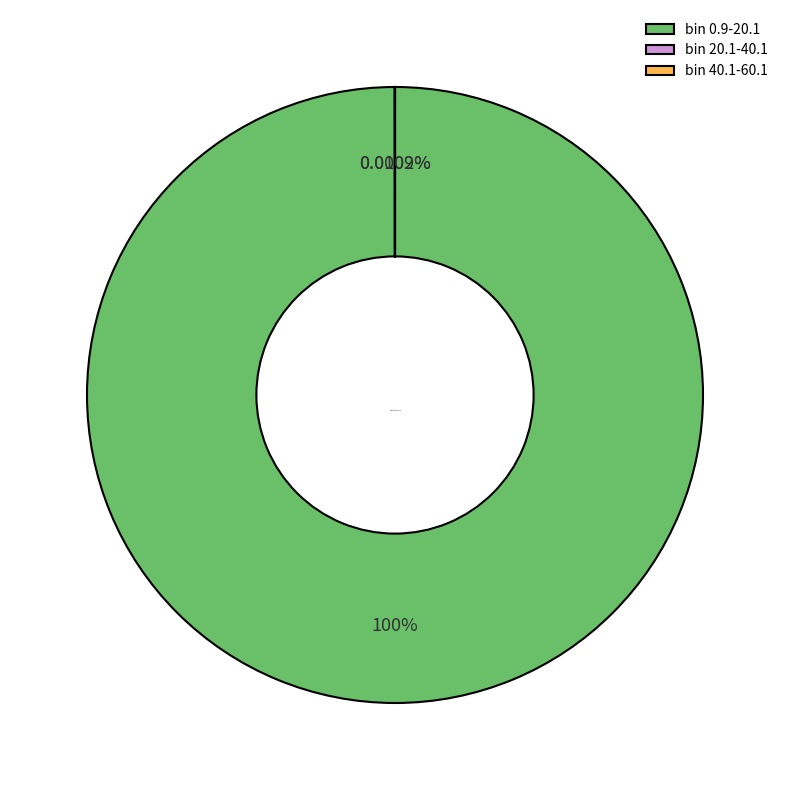

To the nearest percent, what is the average slice percentage?

33%